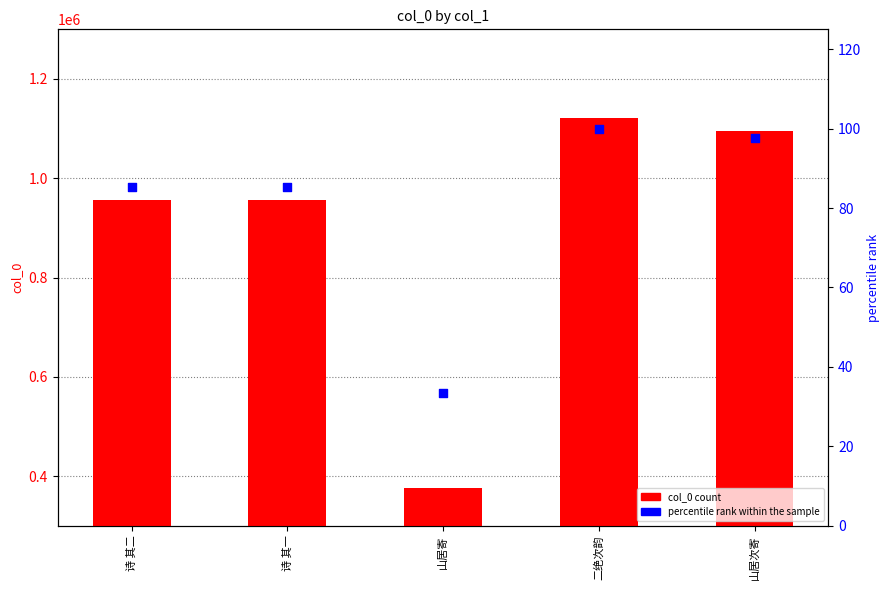

Which series contains the highest Y value?

col_0